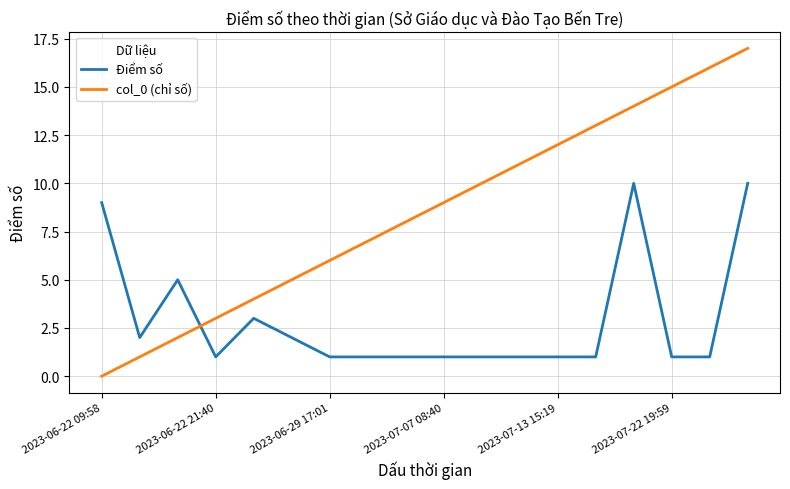

What is the maximum value shown in the chart?

17